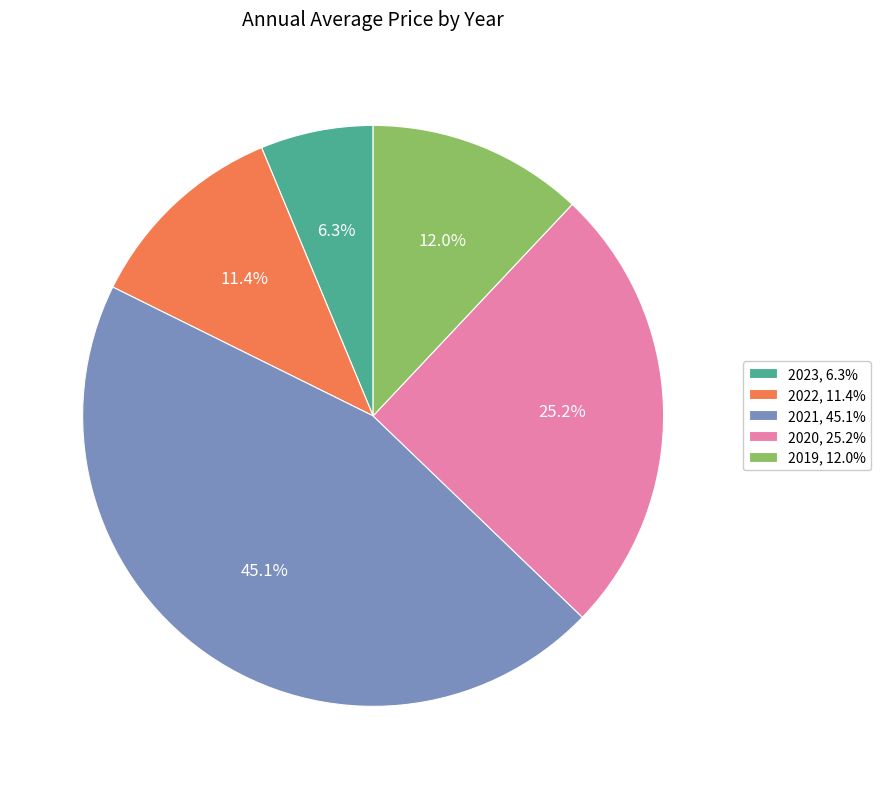

How many slices are in this pie chart?

5